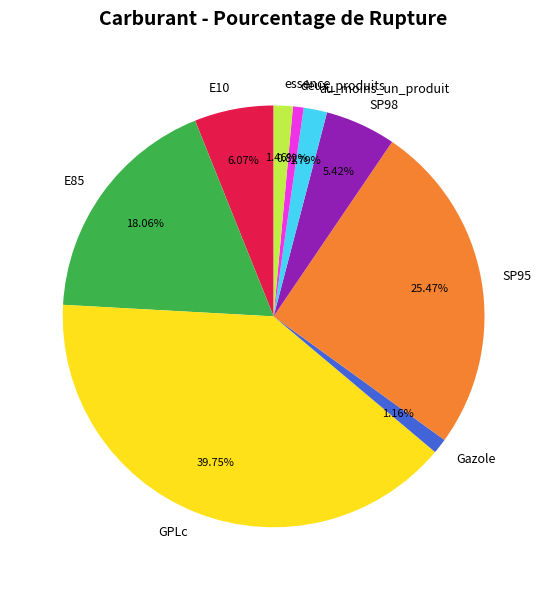

Which slice is the largest?

GPLc